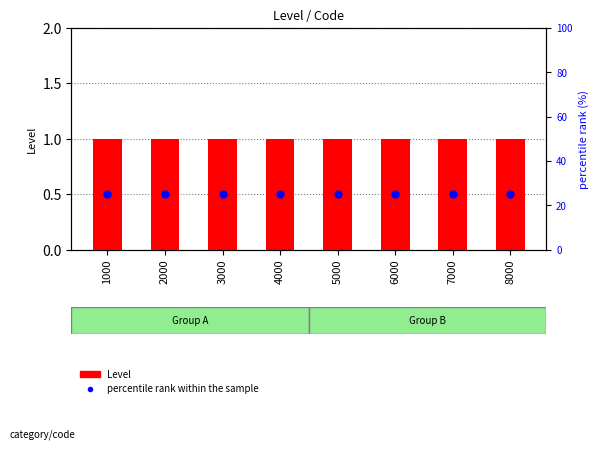

What are all the series names shown in the legend?

Level, percentile rank within the sample